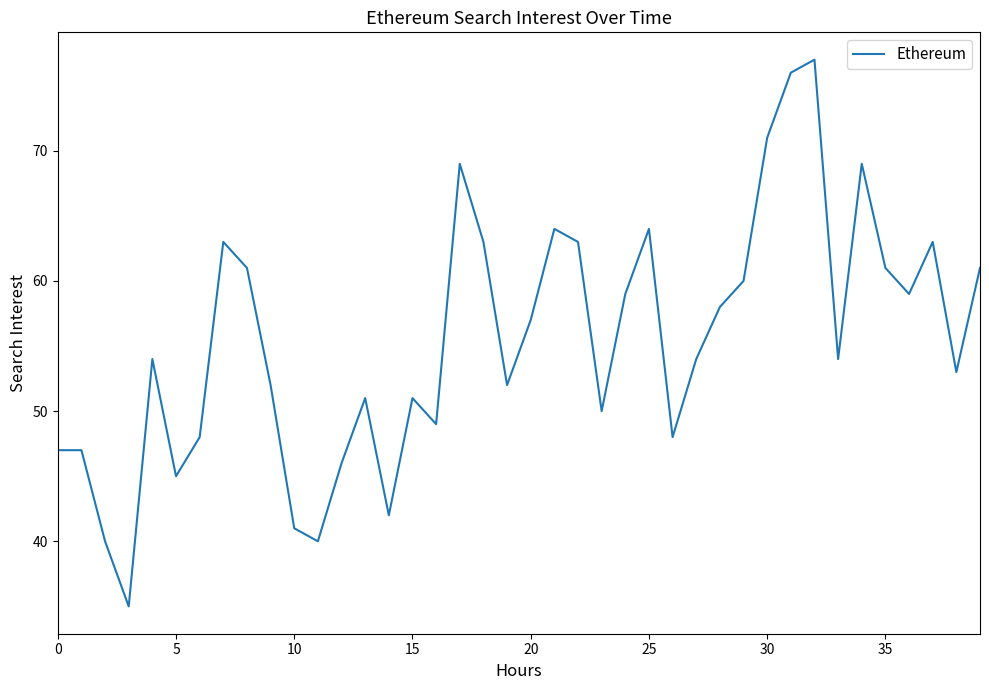

What is the average value?

55